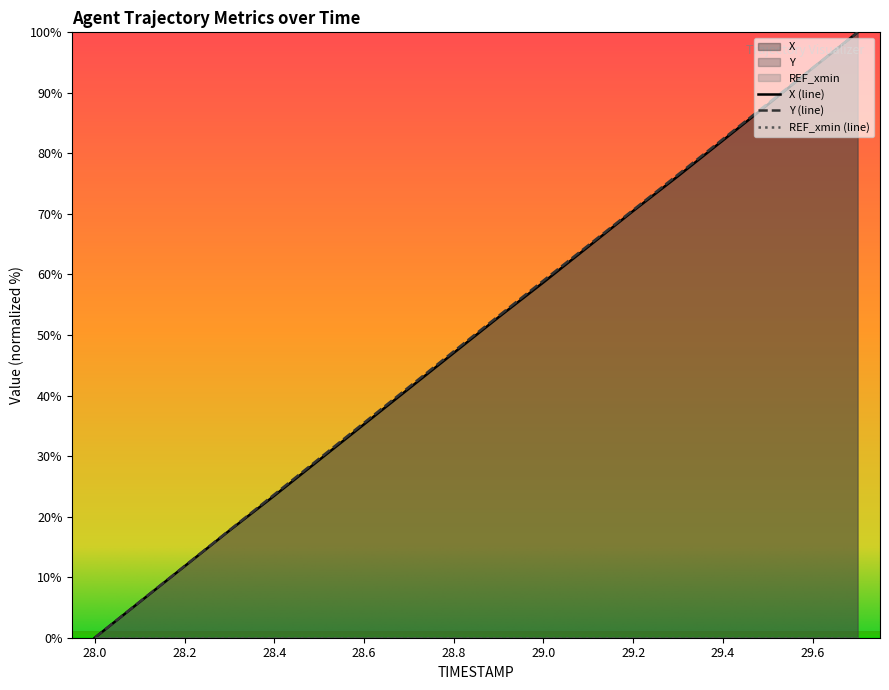

Read the X value at 29.5.

88.1